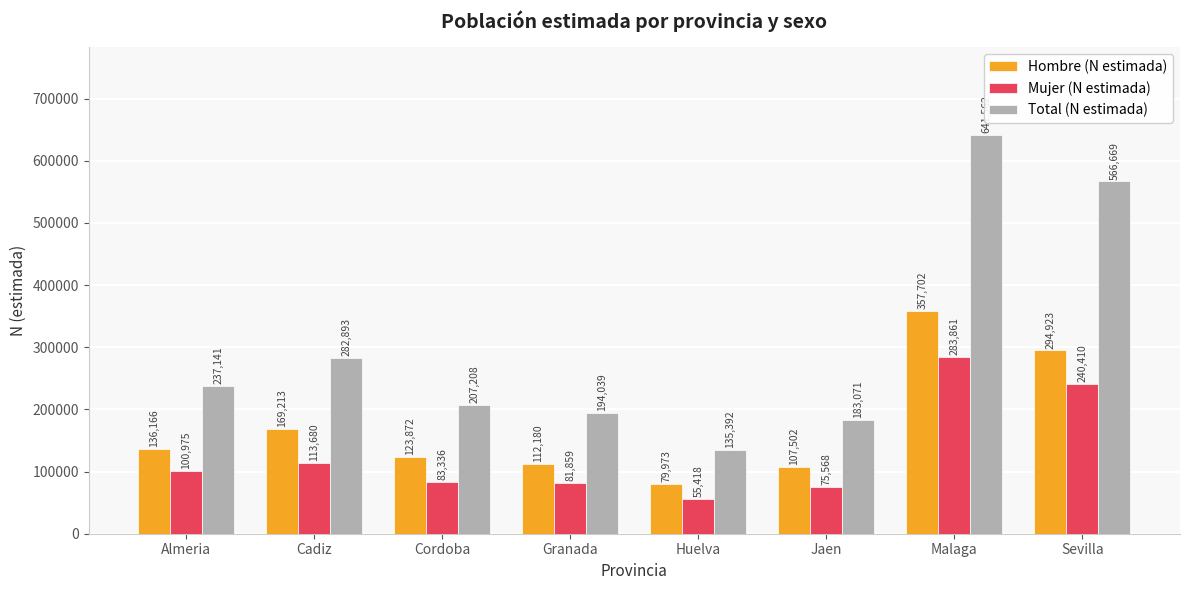

What is the difference between the highest and lowest values at Sevilla?

326259